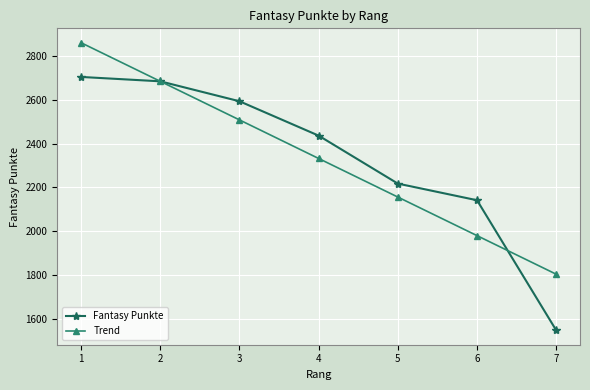

Which series changed the most between 4 and 7?

Fantasy Punkte